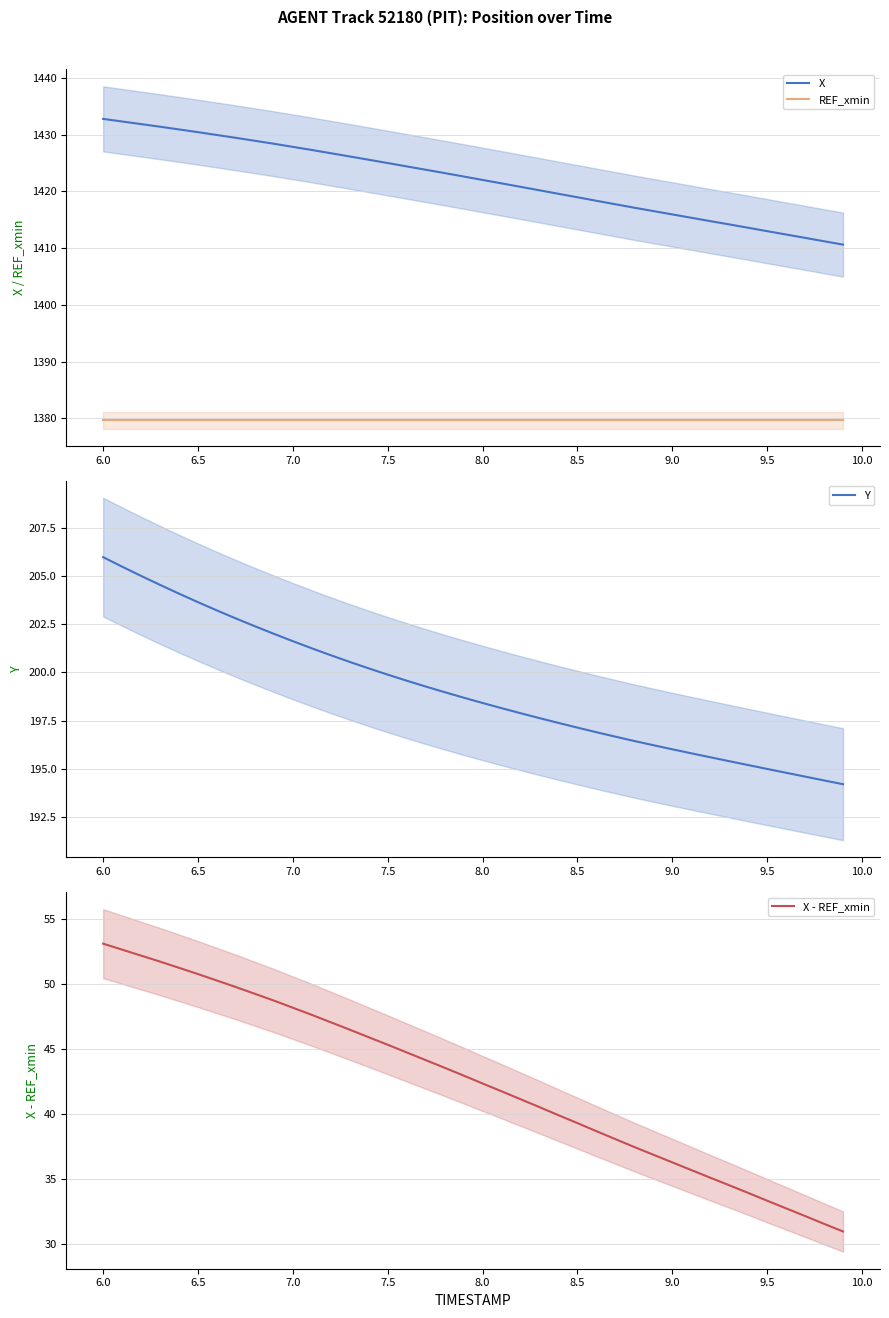

Which category has the highest value in the Y series?

6.0